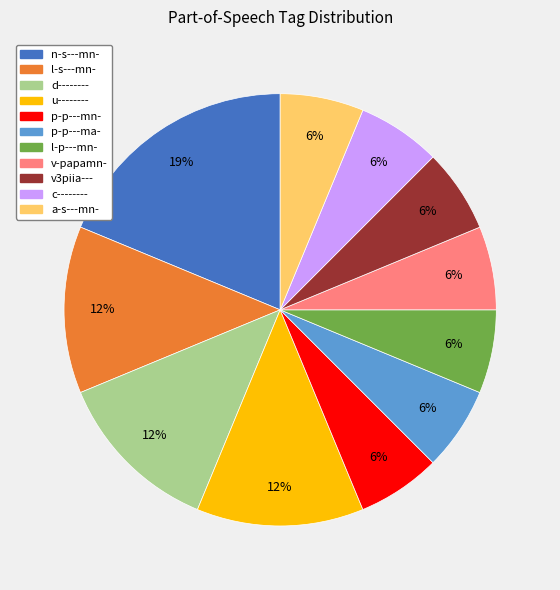

To the nearest percent, what is the average slice percentage?

9%